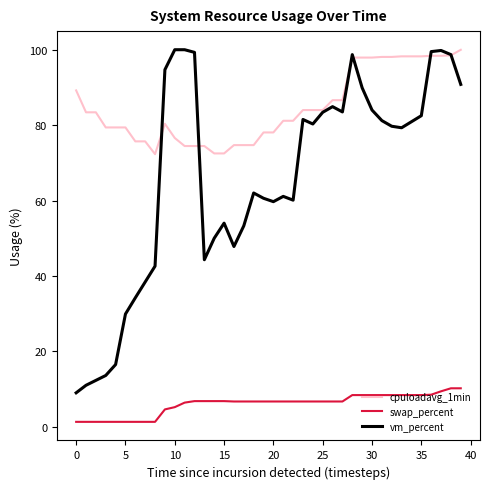

What are all the series names shown in the legend?

cpuloadavg_1min, swap_percent, vm_percent